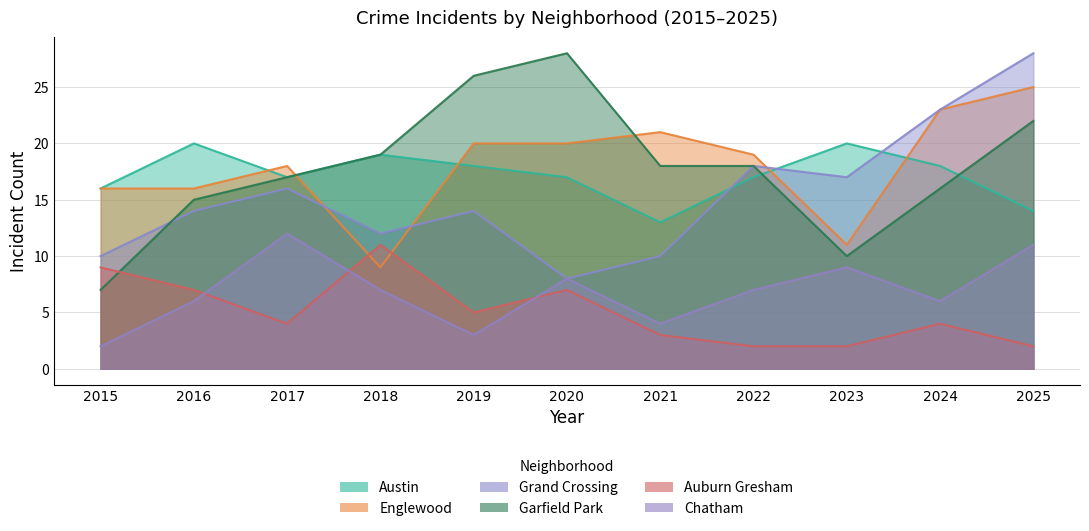

Is it true that Grand Crossing equals 7 at 2023?

False